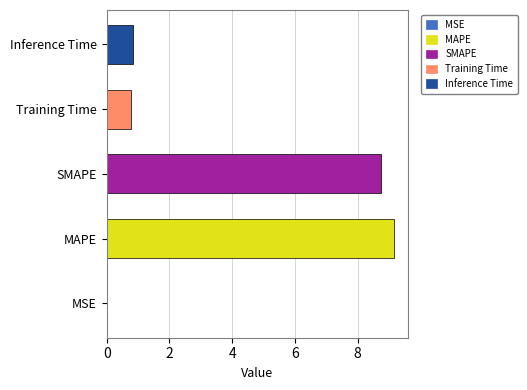

What is the approximate value at MAPE?

9.2